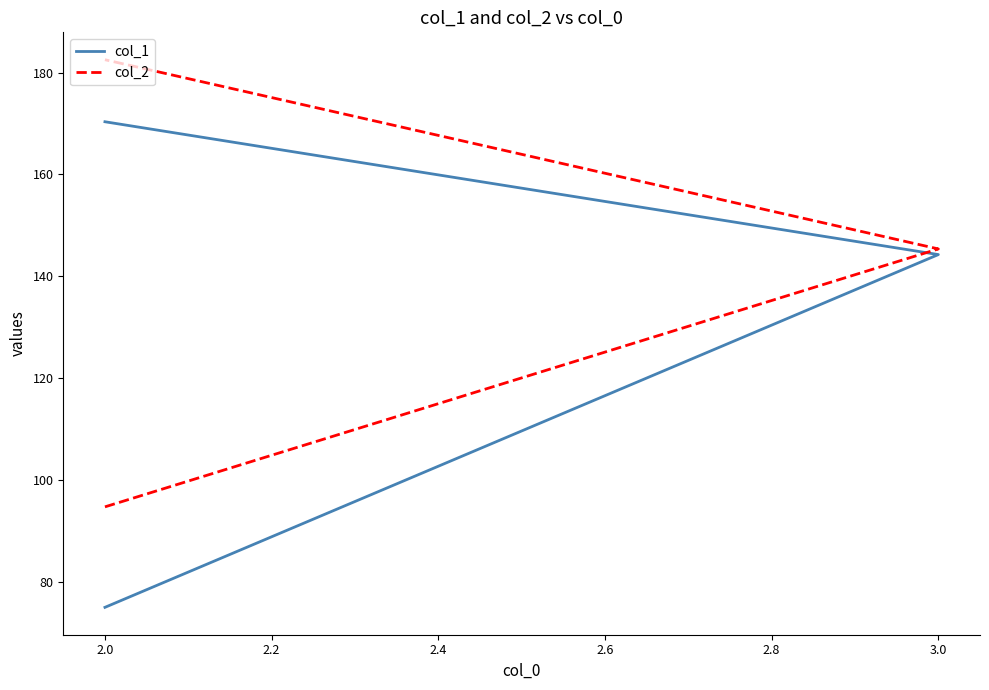

Which has a higher value, 3.0 or 2.0?

3.0